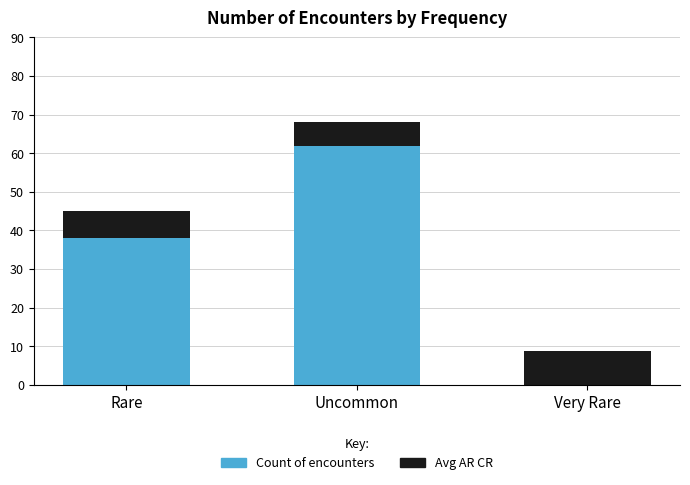

Between Rare and Uncommon, which series saw the biggest shift?

Count of encounters